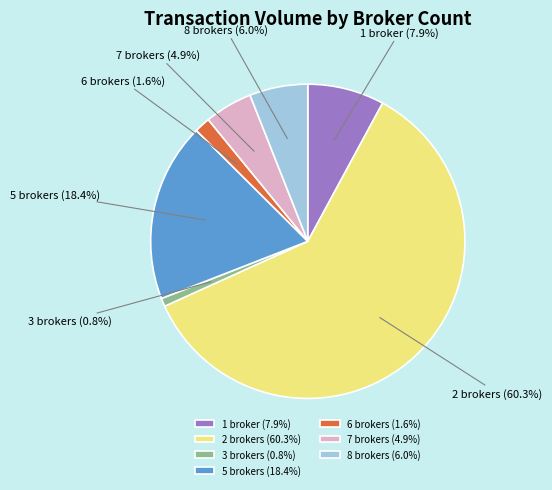

Is 3 brokers the majority of the pie?

No